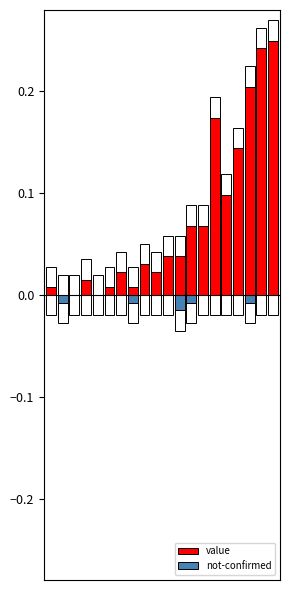

How many data points in not-confirmed are less than 0?

5